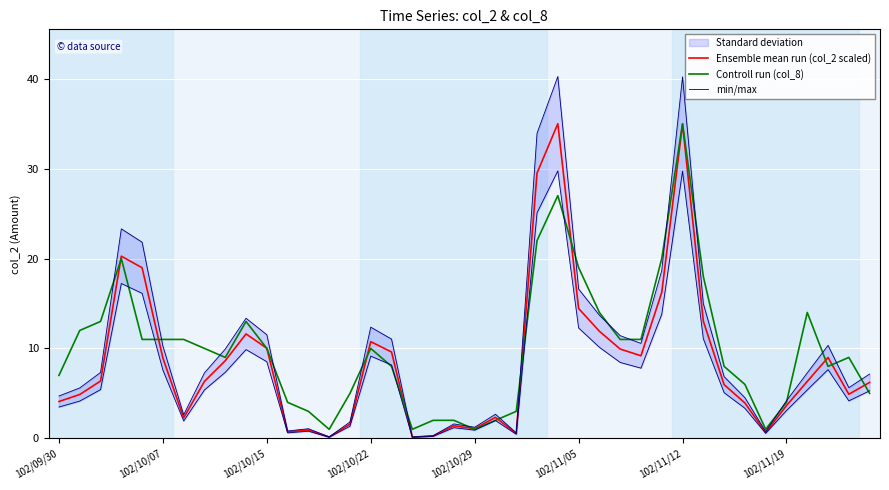

How many data points in Controll run (col_8) are less than 10?

20